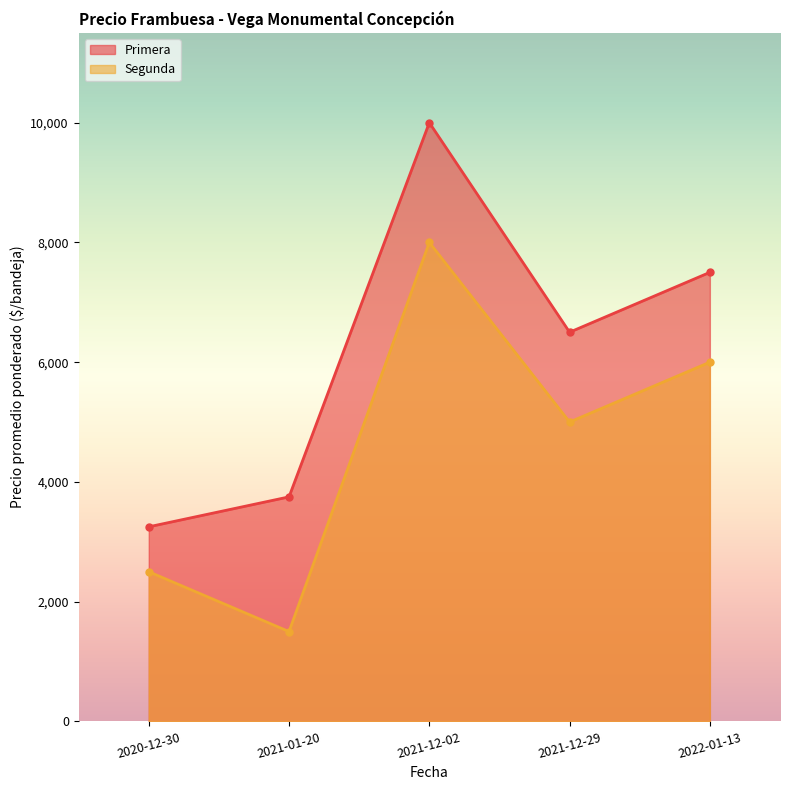

Which series has the largest total across all categories?

Primera